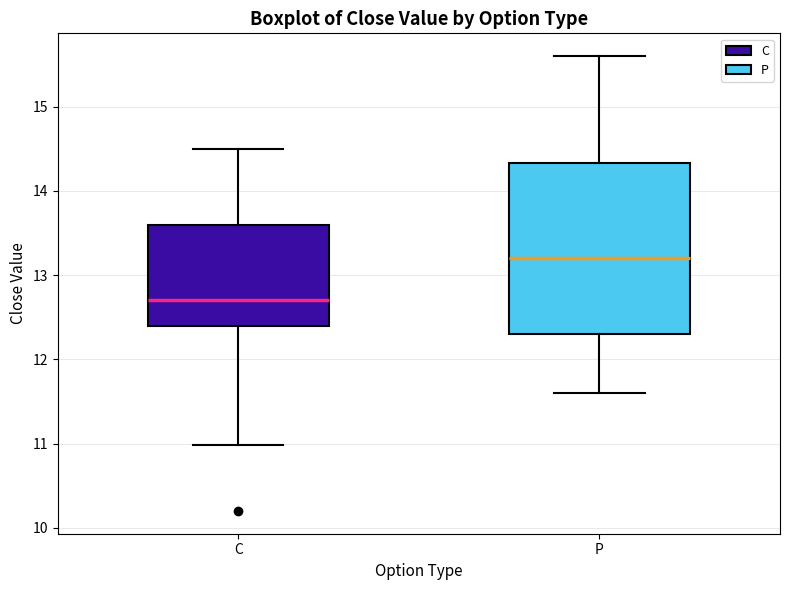

Which box is the tallest, from its lower edge to its upper edge?

P